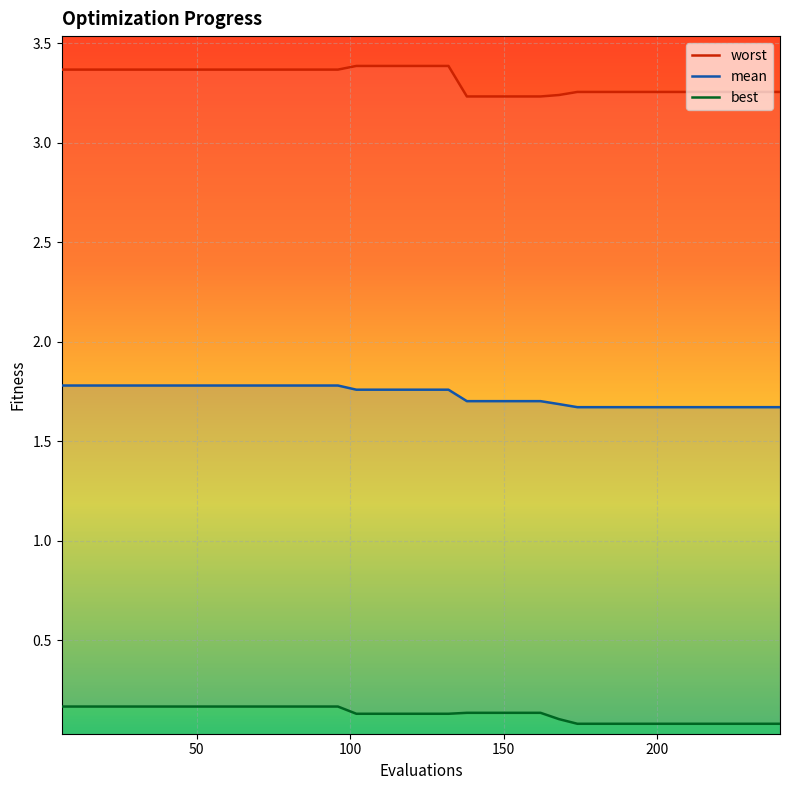

Reading left to right, what are all the values shown in this chart?

worst: 3.4	3.4	3.4	3.4	3.4	3.4	3.4	3.4	3.4	3.4	3.4	3.4	3.4	3.4	3.4	3.4	3.4	3.4	3.4	3.4	3.4	3.4	3.2	3.2	3.2	3.2	3.2	3.2	3.3	3.3	3.3	3.3	3.3	3.3	3.3	3.3	3.3	3.3	3.3	3.3
mean: 1.8	1.8	1.8	1.8	1.8	1.8	1.8	1.8	1.8	1.8	1.8	1.8	1.8	1.8	1.8	1.8	1.8	1.8	1.8	1.8	1.8	1.8	1.7	1.7	1.7	1.7	1.7	1.7	1.7	1.7	1.7	1.7	1.7	1.7	1.7	1.7	1.7	1.7	1.7	1.7
best: 0.2	0.2	0.2	0.2	0.2	0.2	0.2	0.2	0.2	0.2	0.2	0.2	0.2	0.2	0.2	0.2	0.1	0.1	0.1	0.1	0.1	0.1	0.1	0.1	0.1	0.1	0.1	0.1	0.1	0.1	0.1	0.1	0.1	0.1	0.1	0.1	0.1	0.1	0.1	0.1